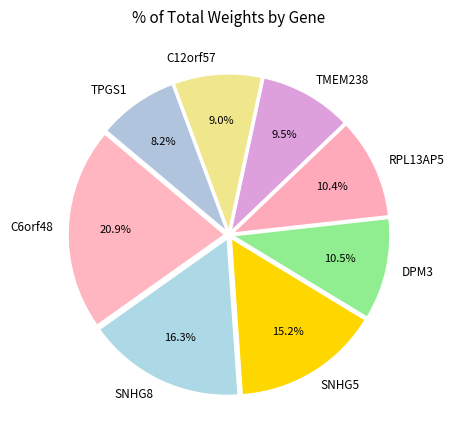

Do DPM3 and TPGS1 together represent more than half of the pie?

No